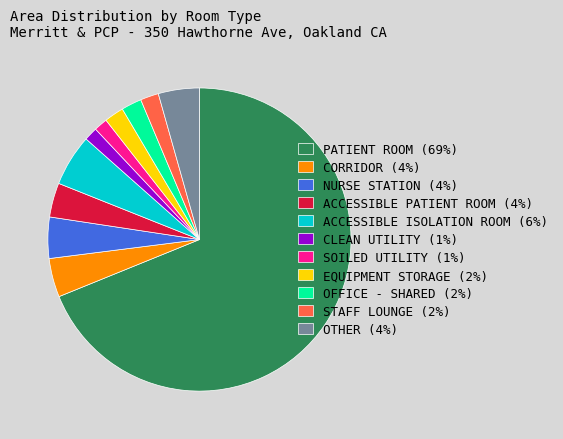

Which has a higher value, CORRIDOR (4%) or OFFICE - SHARED (2%)?

CORRIDOR (4%)